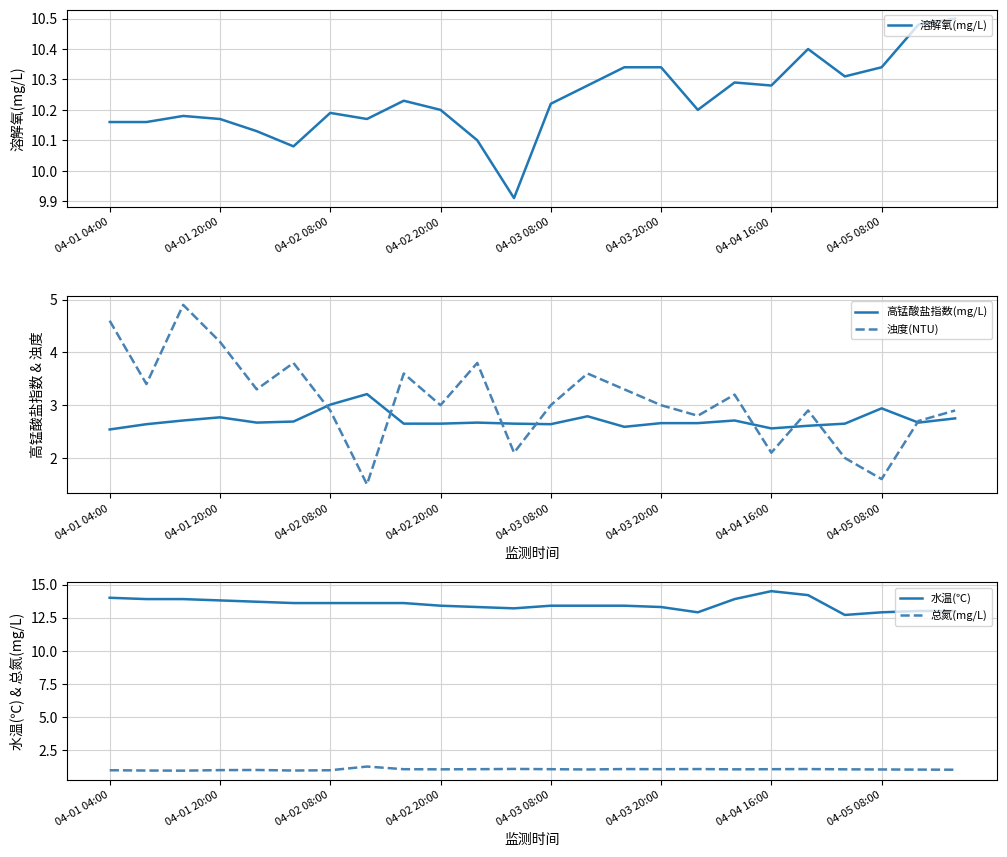

How many data points does each series have?

24